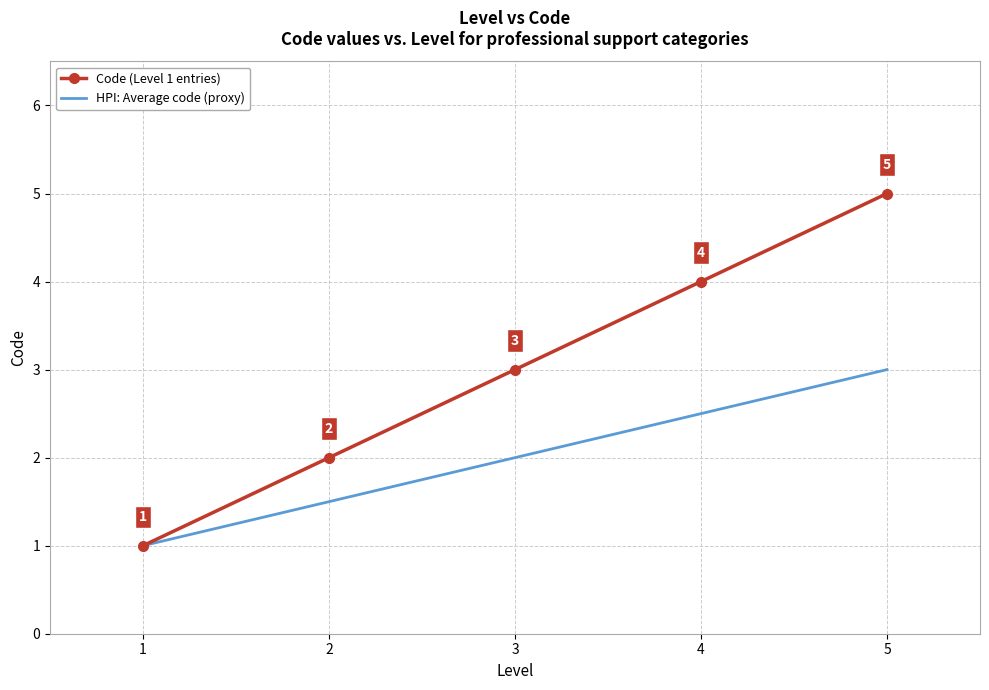

Which series changed the most between 2 and 5?

Code (Level 1 entries)